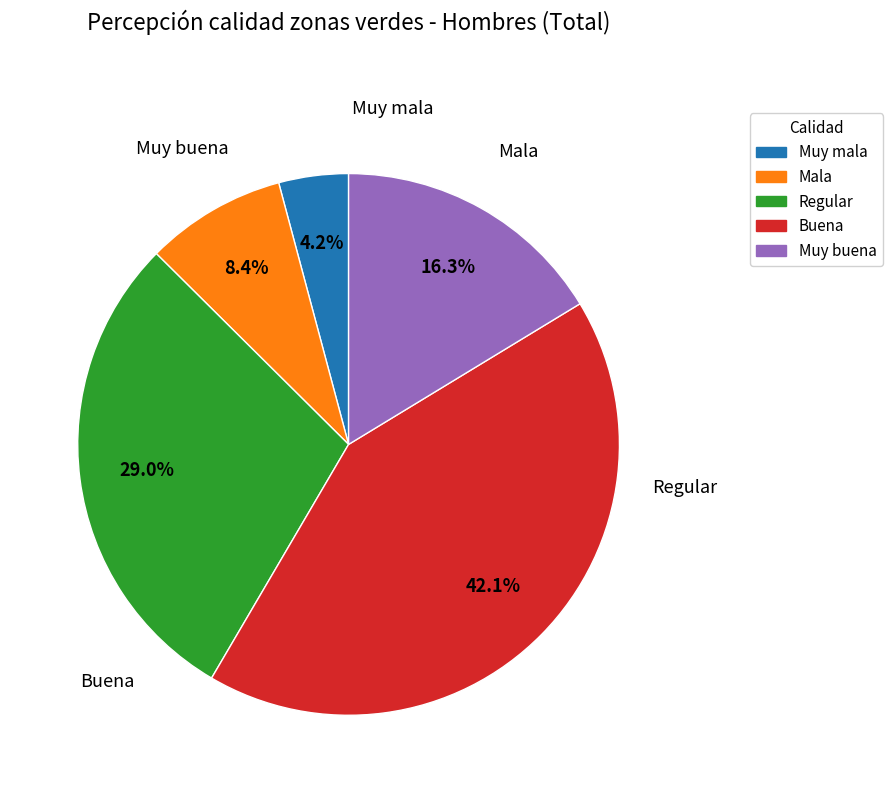

What percentage do Regular and Muy buena together represent?

45.3%